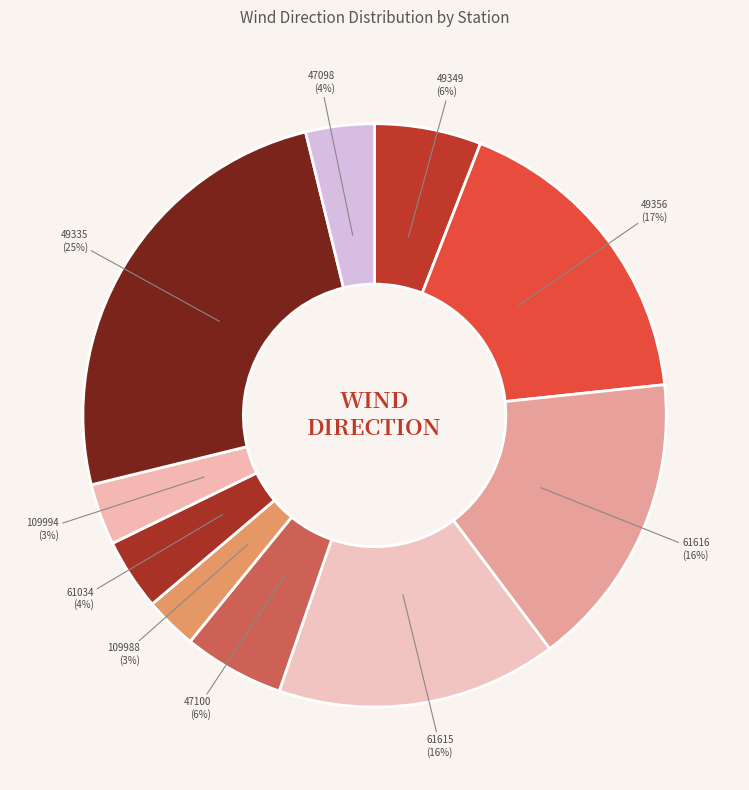

Is it true that 109988 is 3% of the pie?

True